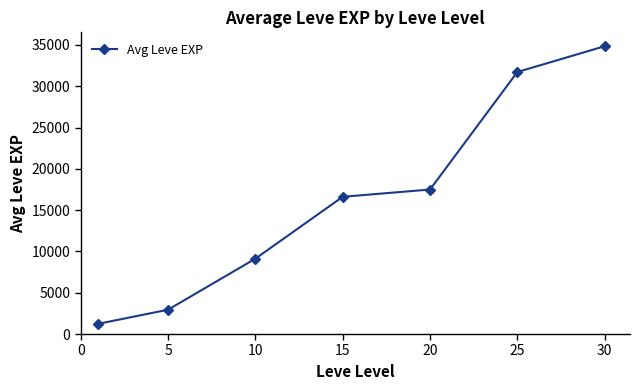

Reading right to left, transcribe all the data shown in this chart.

34853	31728	17498	16618	9124	2944	1237